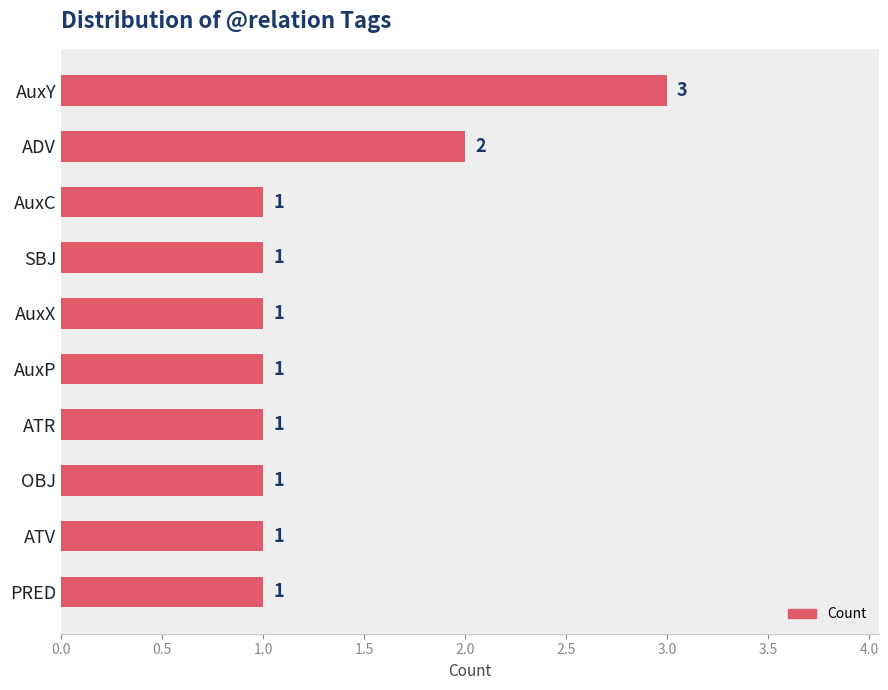

What is the value of the 6th bar from the top?

1